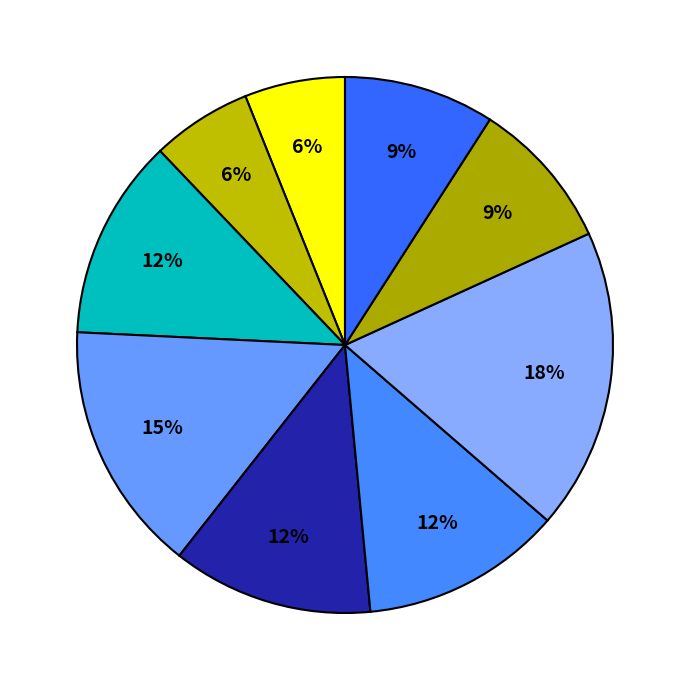

How many segments does this pie chart have?

9